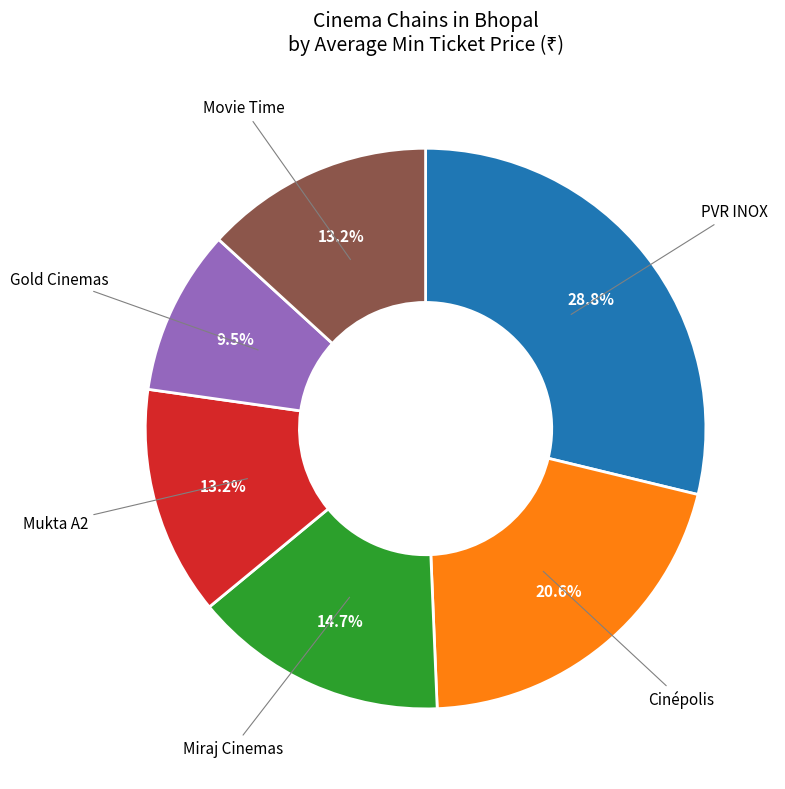

Which category has the smallest portion of the pie?

Gold Cinemas